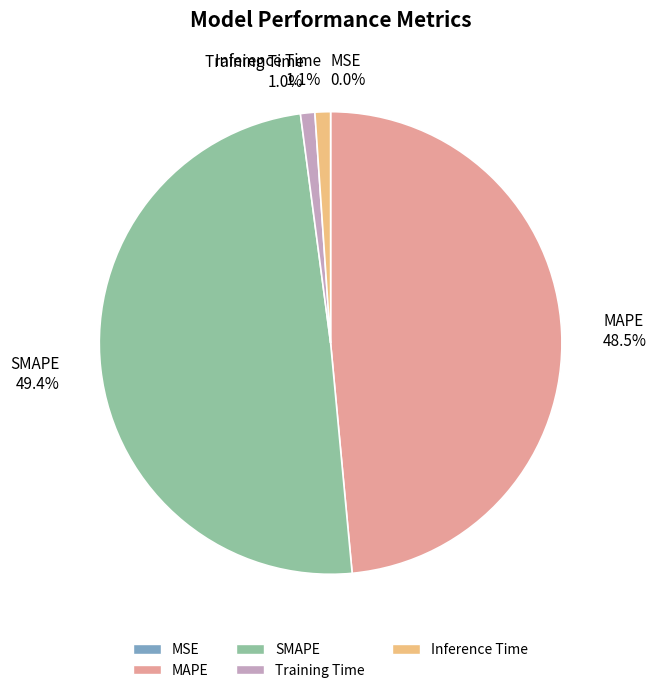

Is there a majority slice in this chart?

No